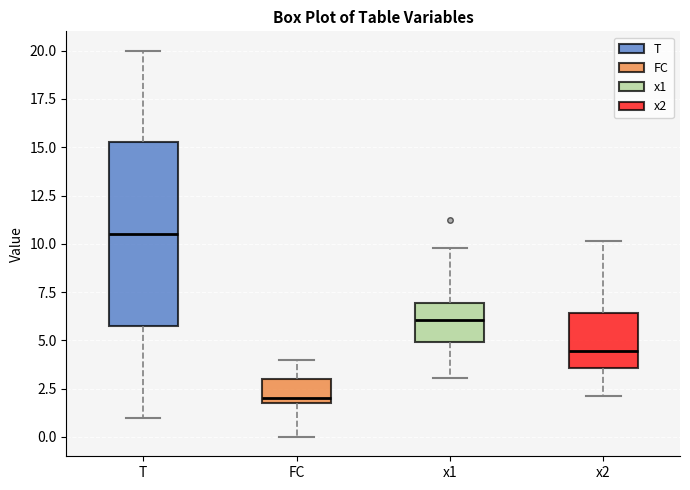

Which box has the lowest median line?

FC